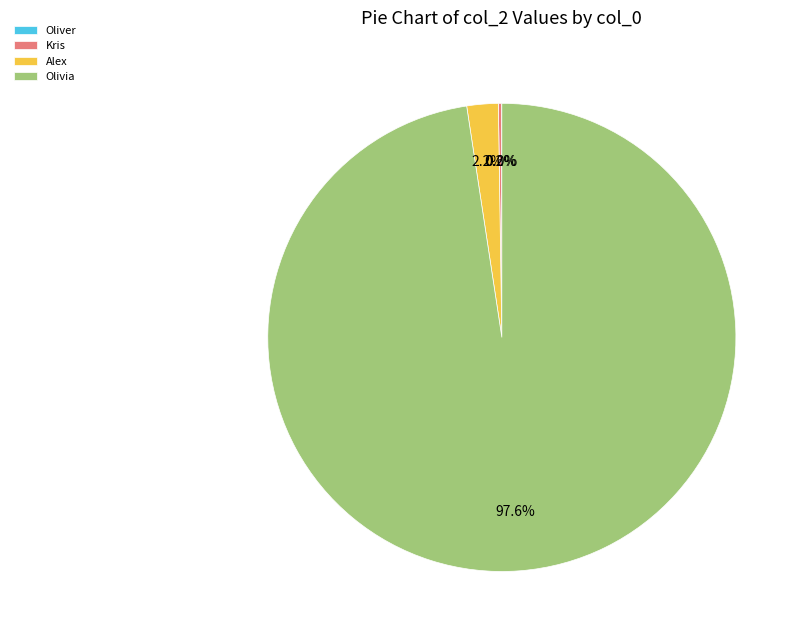

Which slice is the largest?

Olivia